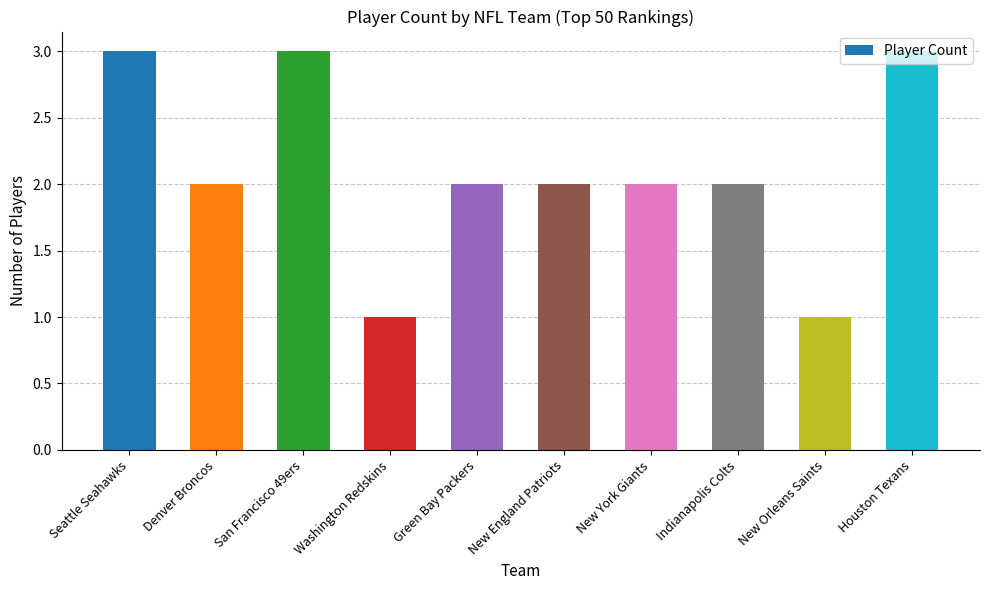

Is it true that the value at Indianapolis Colts is 2?

True